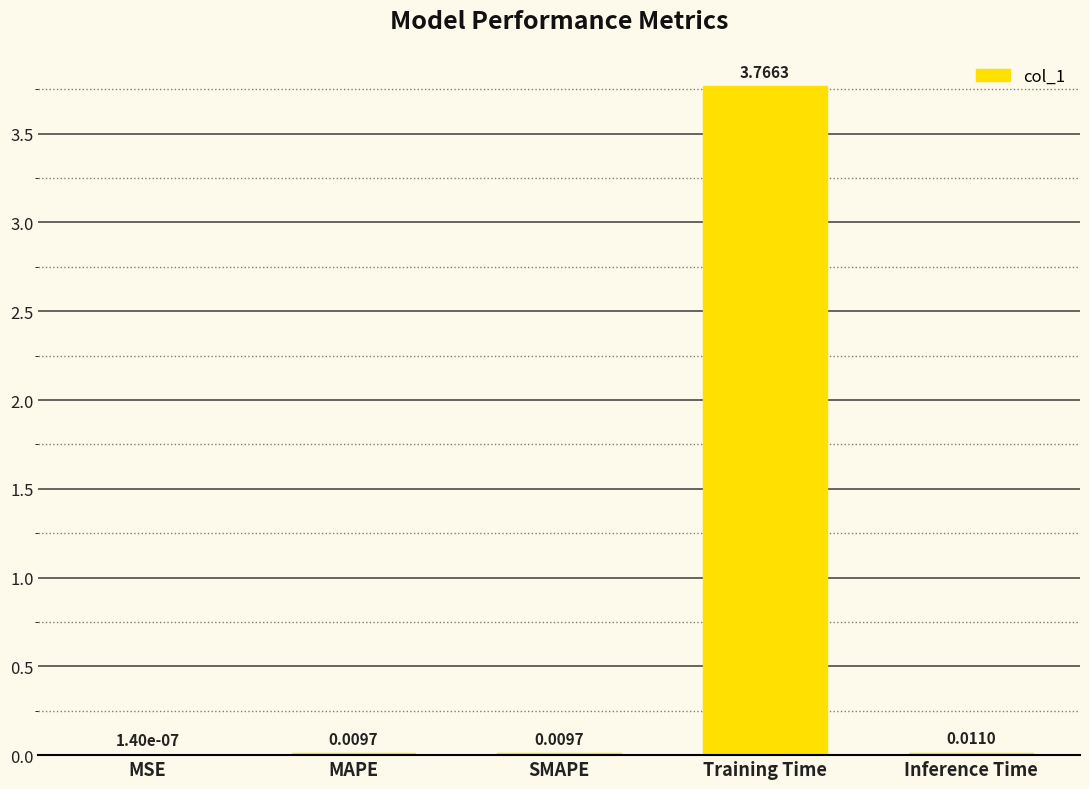

Between SMAPE and MSE, which is larger?

SMAPE